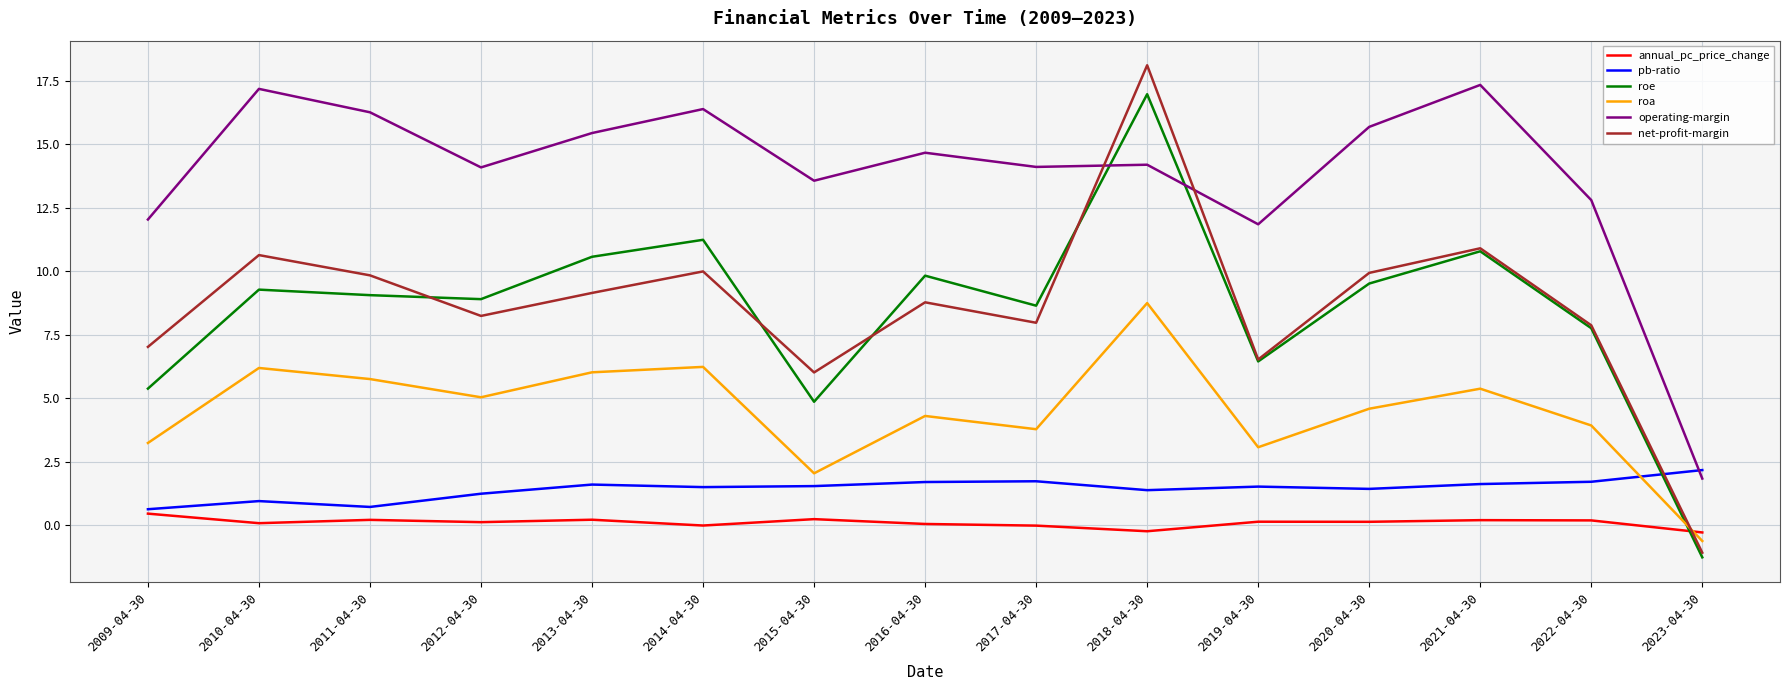

True or false: net-profit-margin has more than 1 interior local peaks.

True